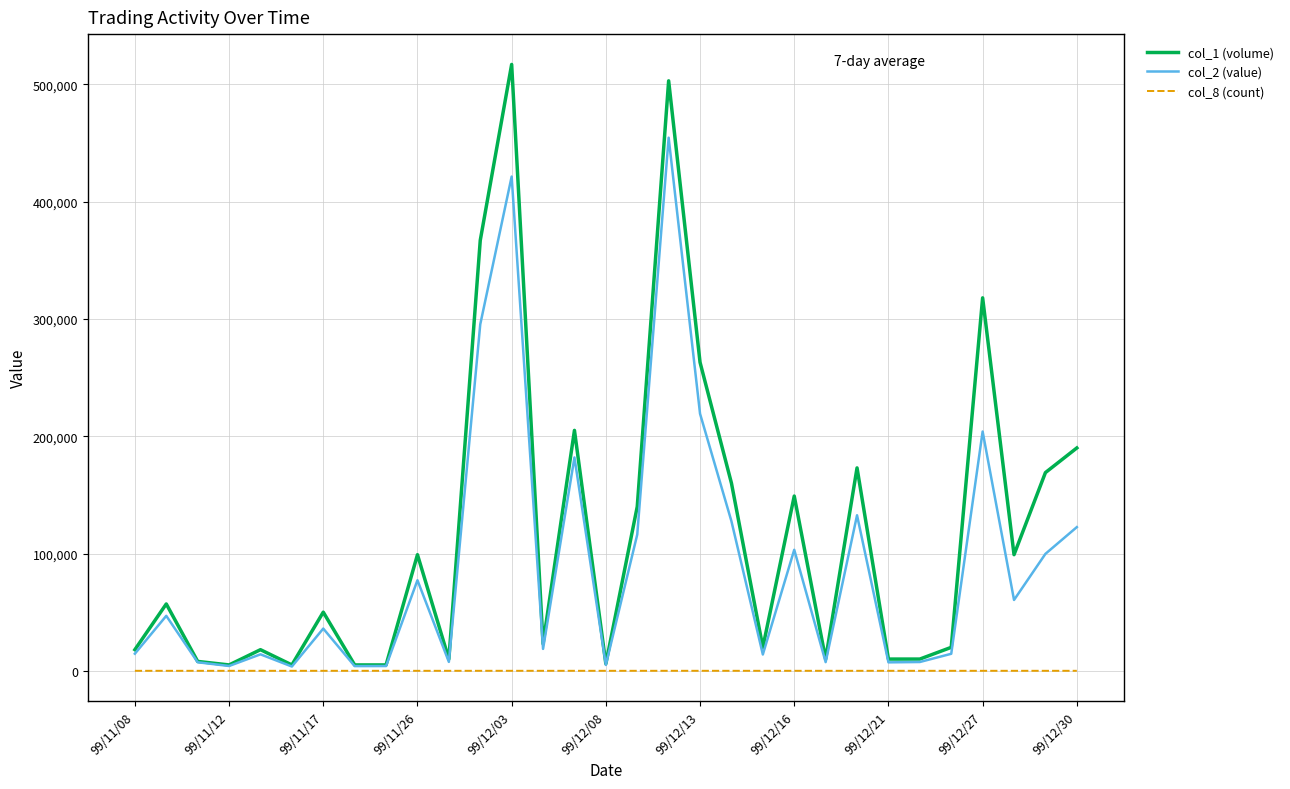

At how many categories does at least one series exceed 335322?

3